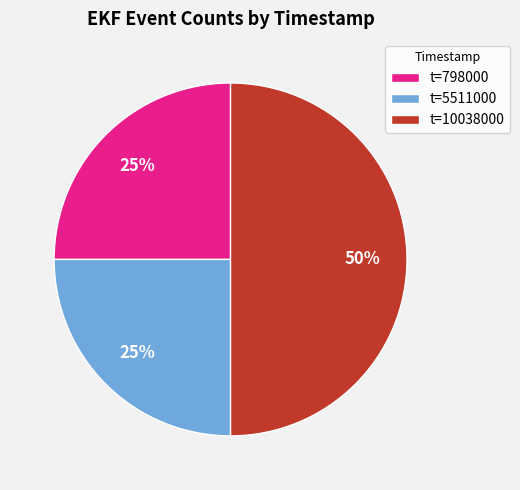

Does t=5511000 represent more than half of the total?

No